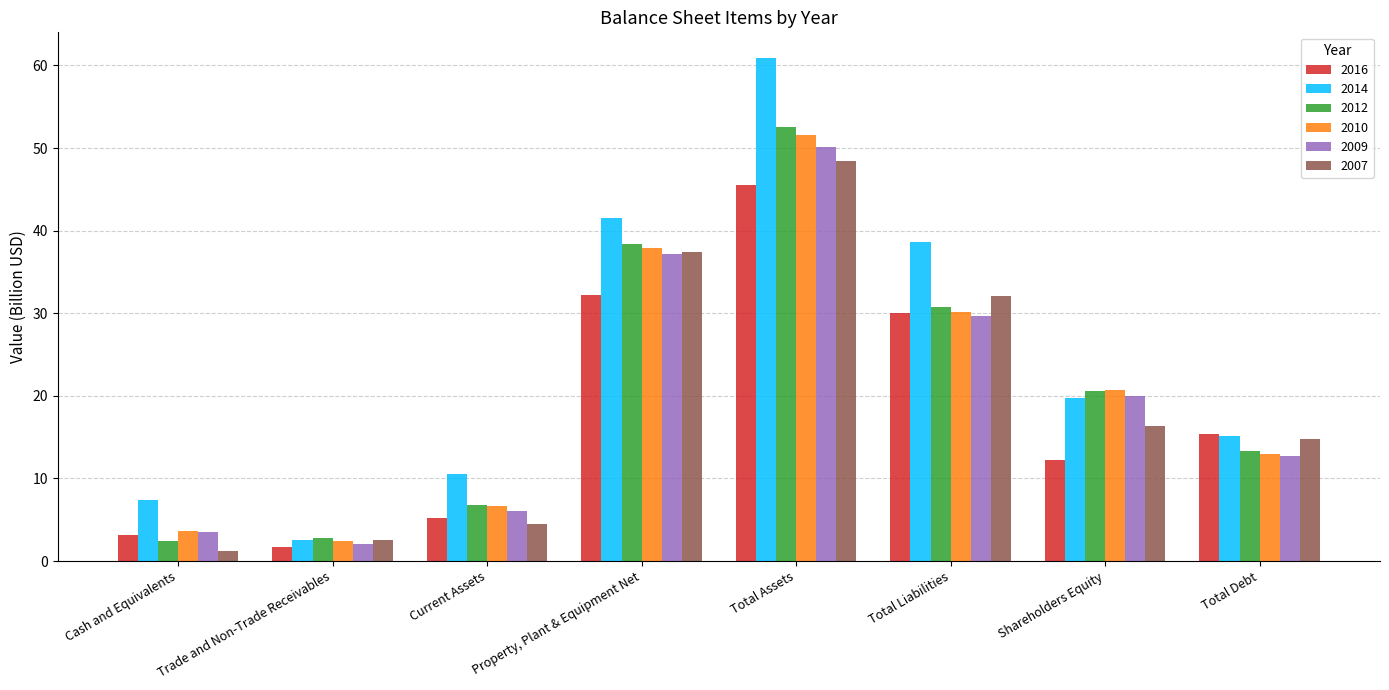

What is the label of the 2nd bar from the left?

Trade and Non-Trade Receivables